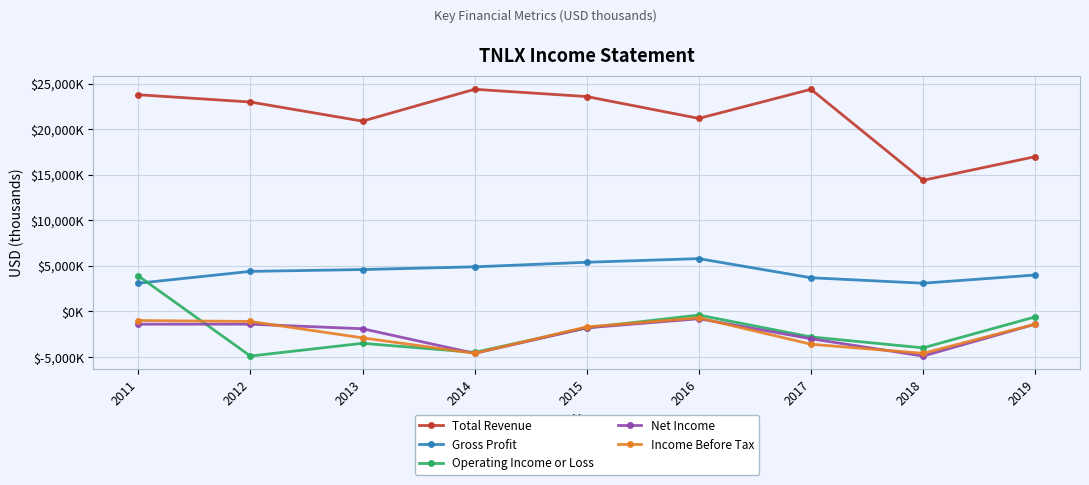

What are all the series names shown in the legend?

Total Revenue, Gross Profit, Operating Income or Loss, Net Income, Income Before Tax